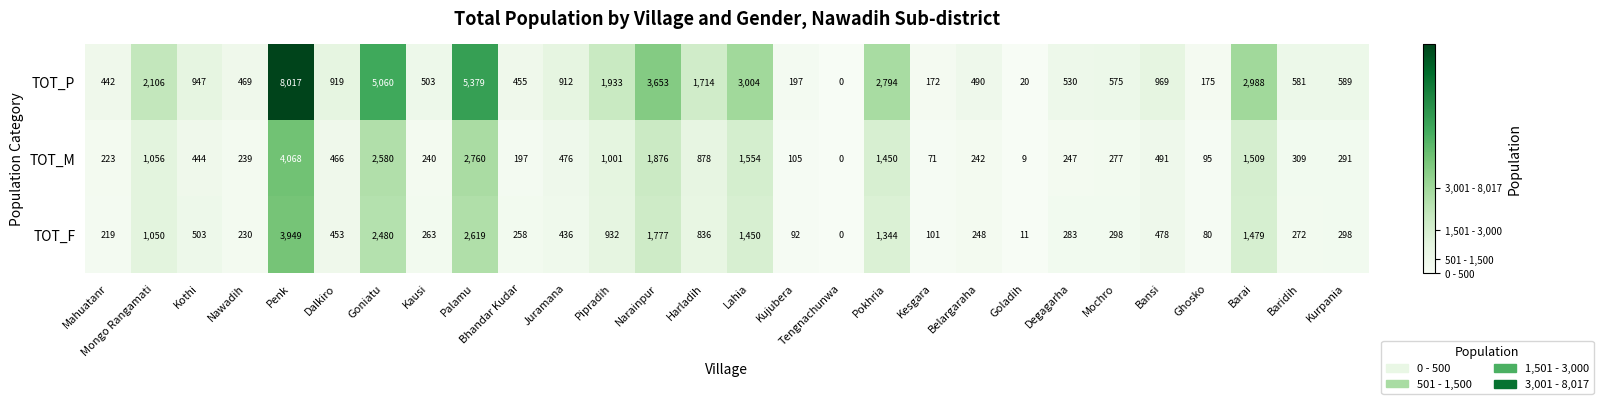

At which category is the sum across all series the highest?

Penk